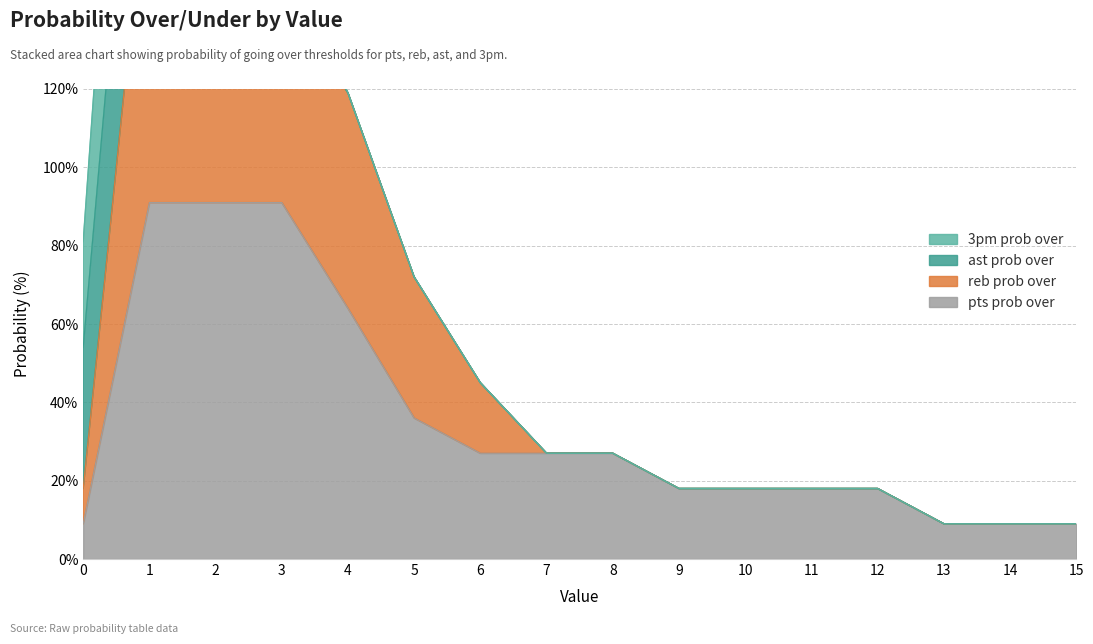

The reb prob over series shows 9 at 15. True or false?

True